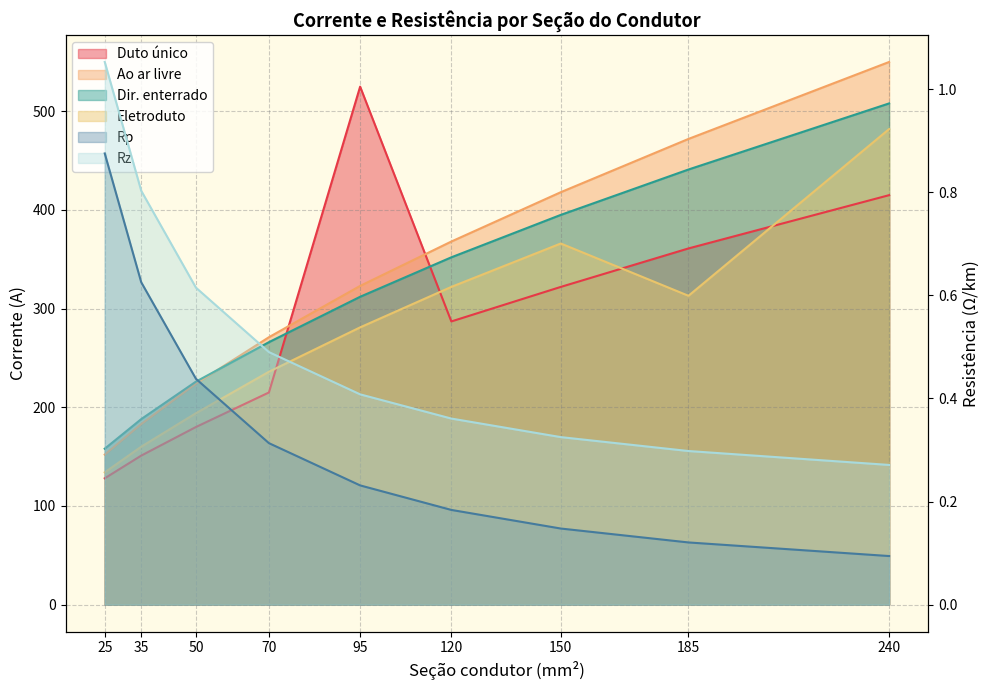

True or false: Ao ar livre has more than 0 points higher than both neighbors.

False